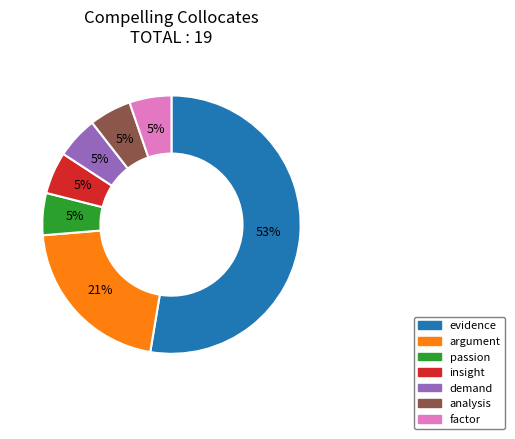

To the nearest percent, what is the average slice percentage?

14%